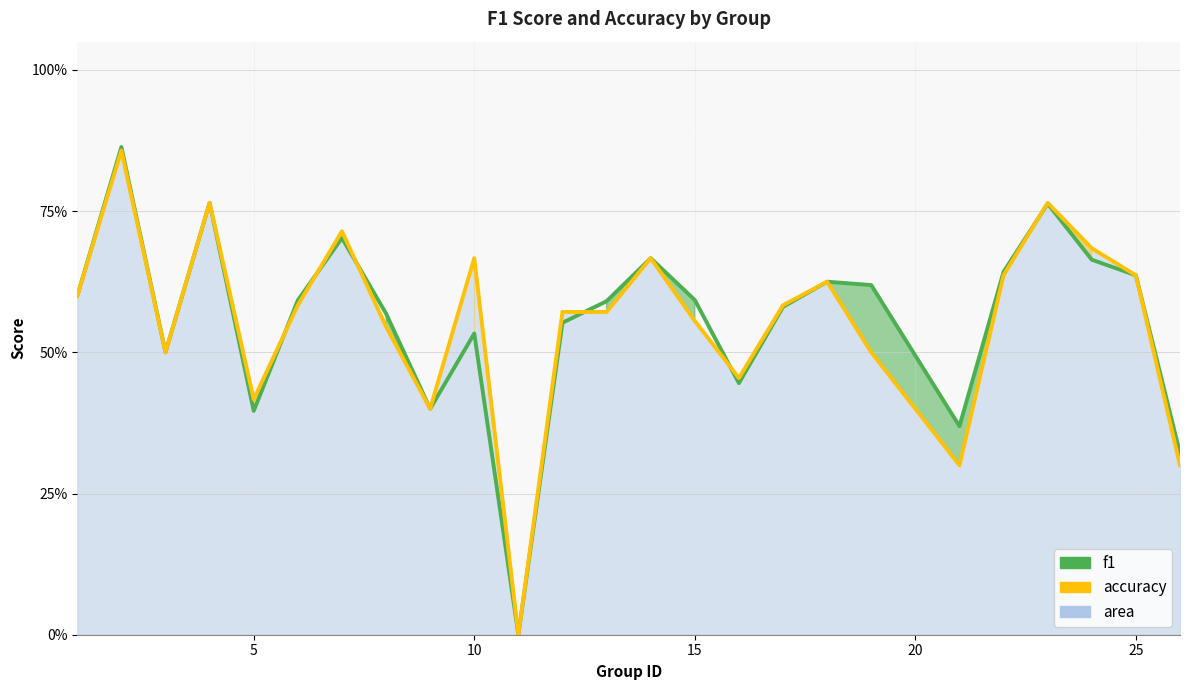

What is the difference between the maximum and minimum values in the accuracy series?

0.9